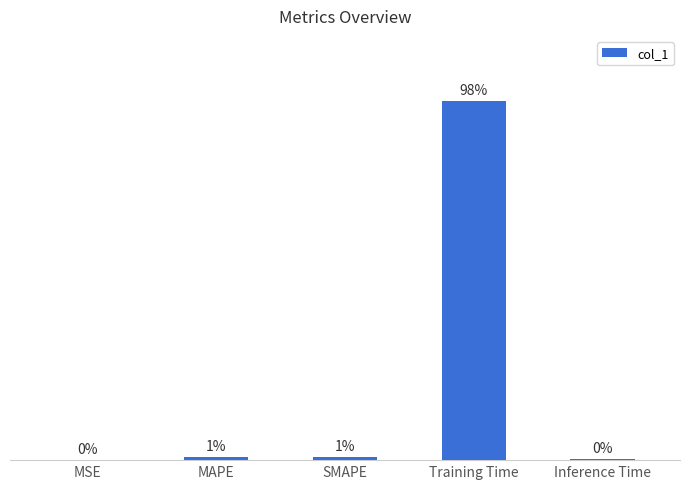

Are the bars grouped side by side (vs. stacked)?

No